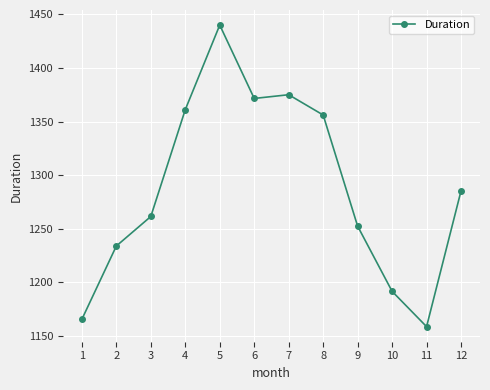

What is the sum of all values?

15453.6